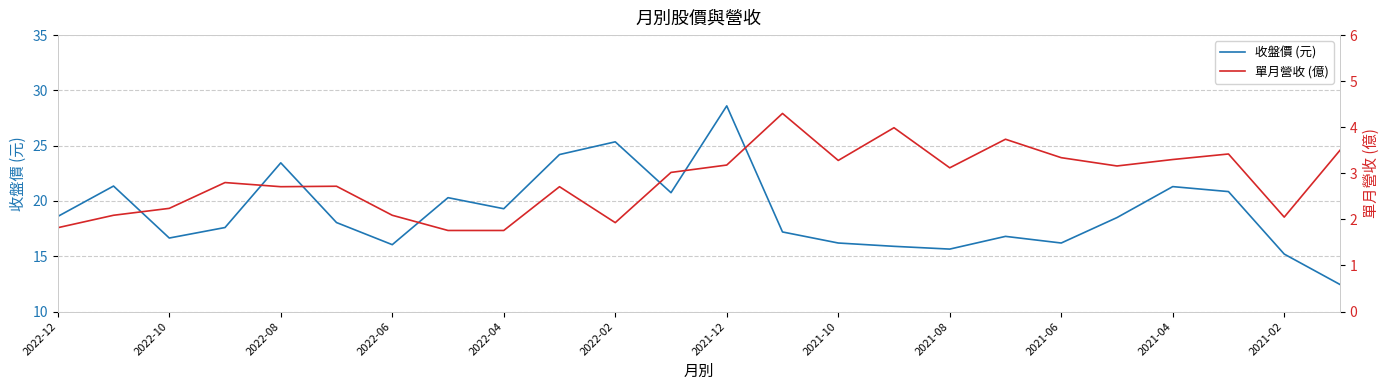

True or false: 收盤價 (元) has a value of 28.5 at 2022-10.

False